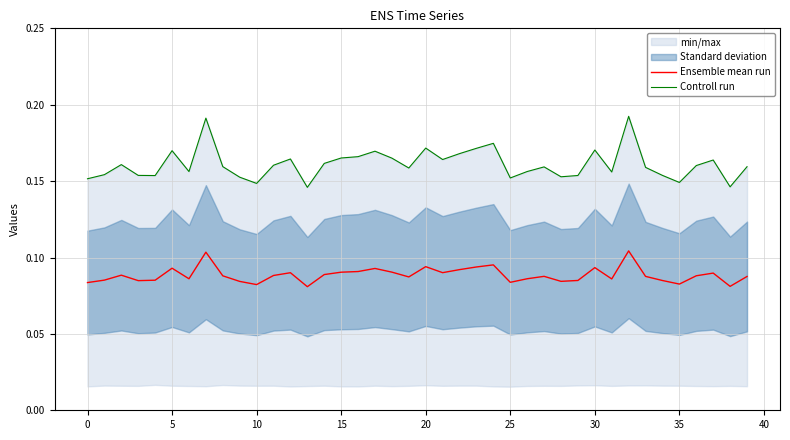

At 0, list the series in order from largest to smallest.

Controll run, Ensemble mean run